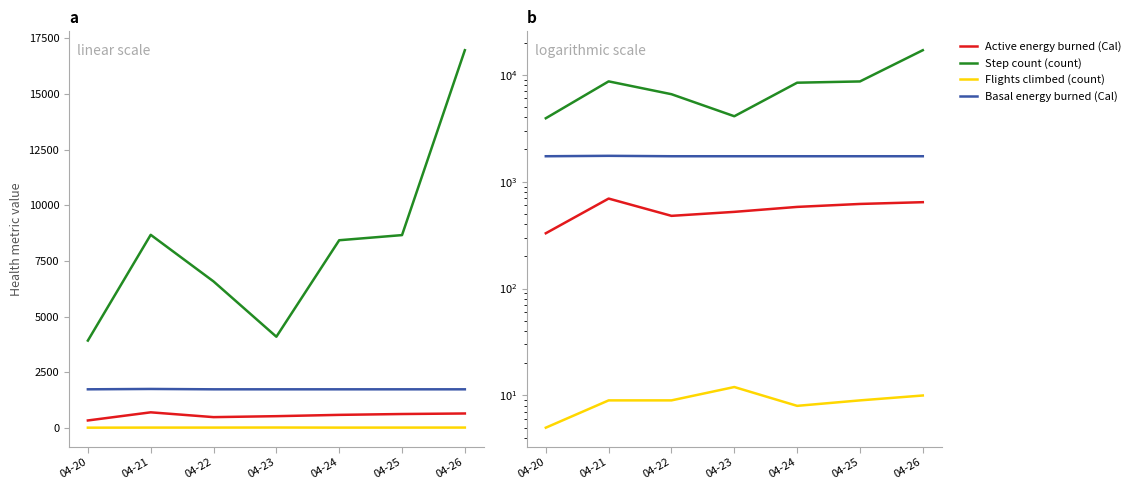

Reading left to right, list all the values displayed in this chart.

Active energy burned (Cal): 329.2	695.0	479.0	522.0	580.7	619.0	643.0
Step count (count): 3920.0	8674.0	6579.0	4093.0	8430.0	8661.0	16972.0
Flights climbed (count): 5.0	9.0	9.0	12.0	8.0	9.0	10.0
Basal energy burned (Cal): 1729.4	1745.2	1729.4	1729.4	1729.4	1729.4	1729.4